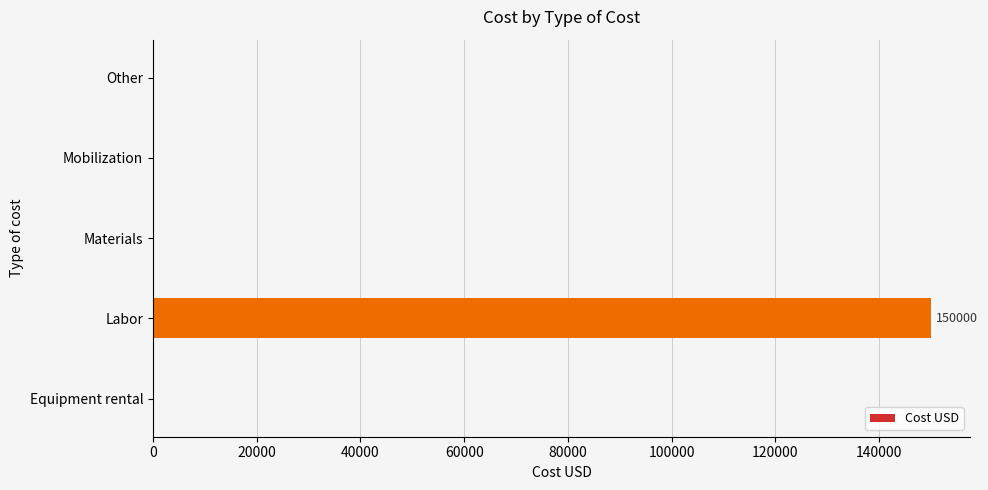

The chart shows a value of 0 at Mobilization. True or false?

True